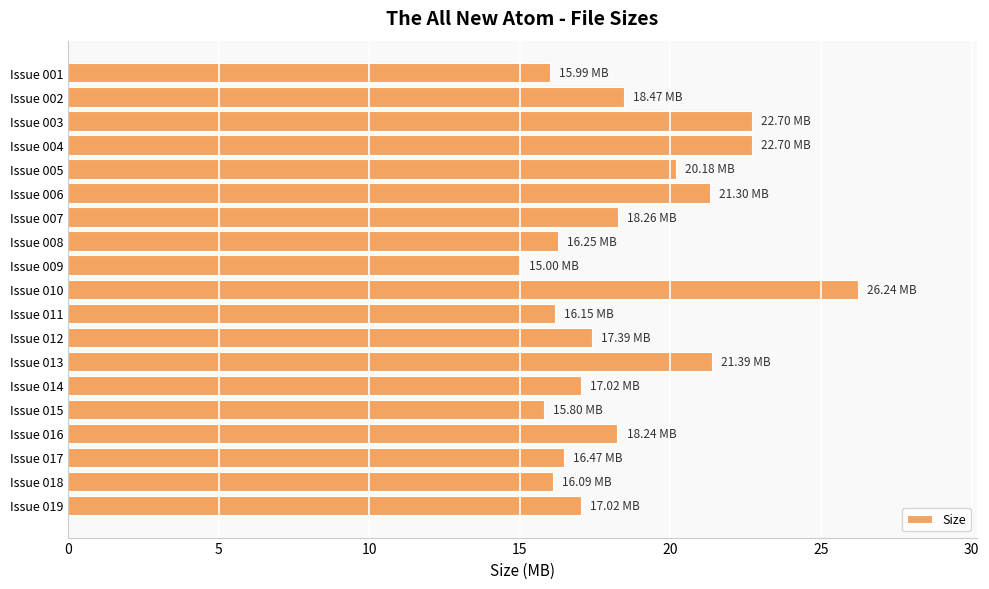

Which has a higher value, Issue 016 or Issue 005?

Issue 005